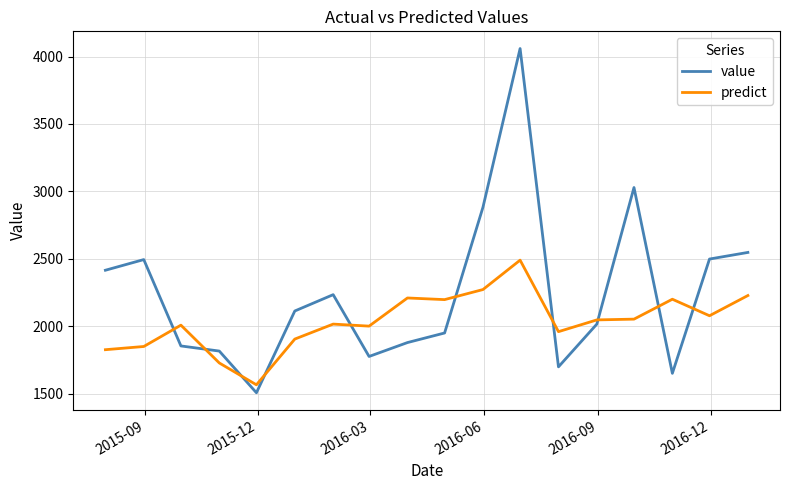

How many intersections are there between value and predict?

10